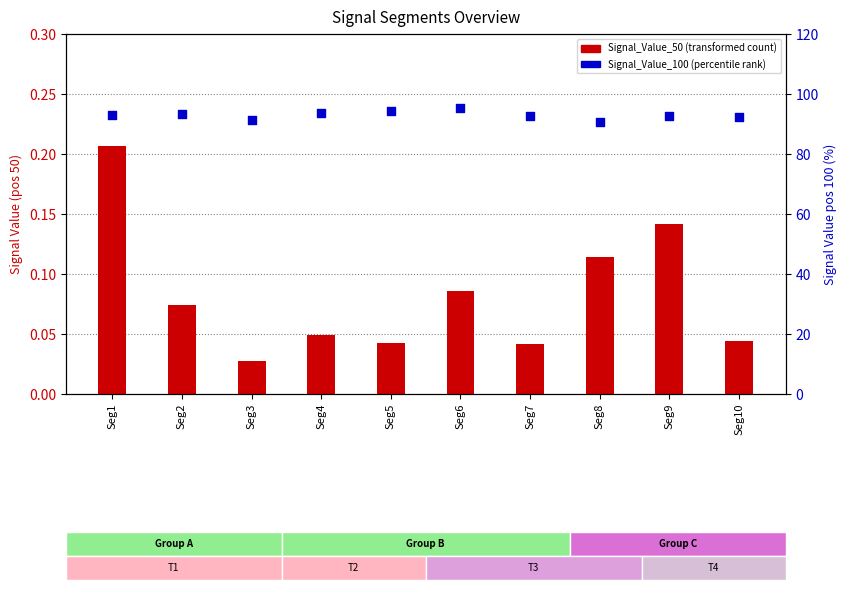

Which series has the largest total across all categories?

Signal_Value_100 (percentile rank)